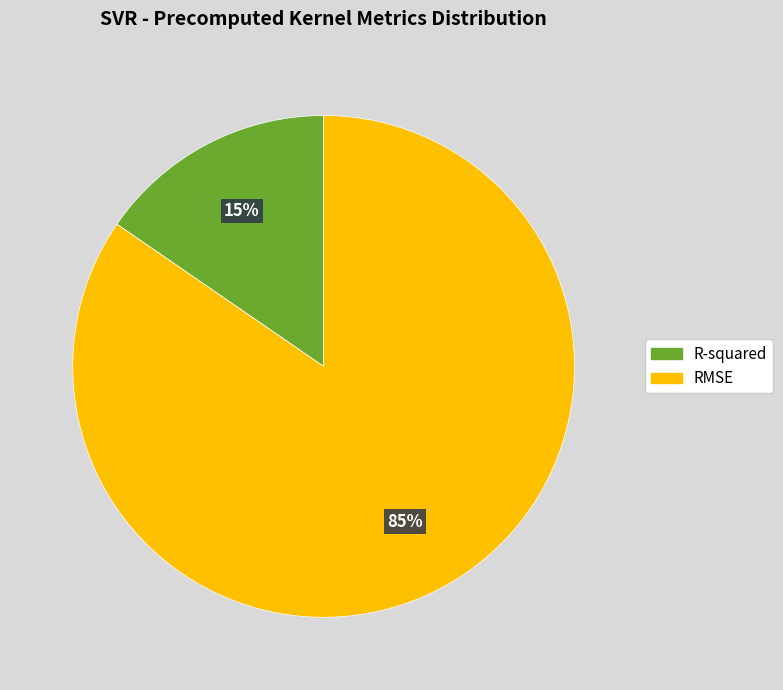

The R-squared slice represents 29% of the pie. True or false?

False